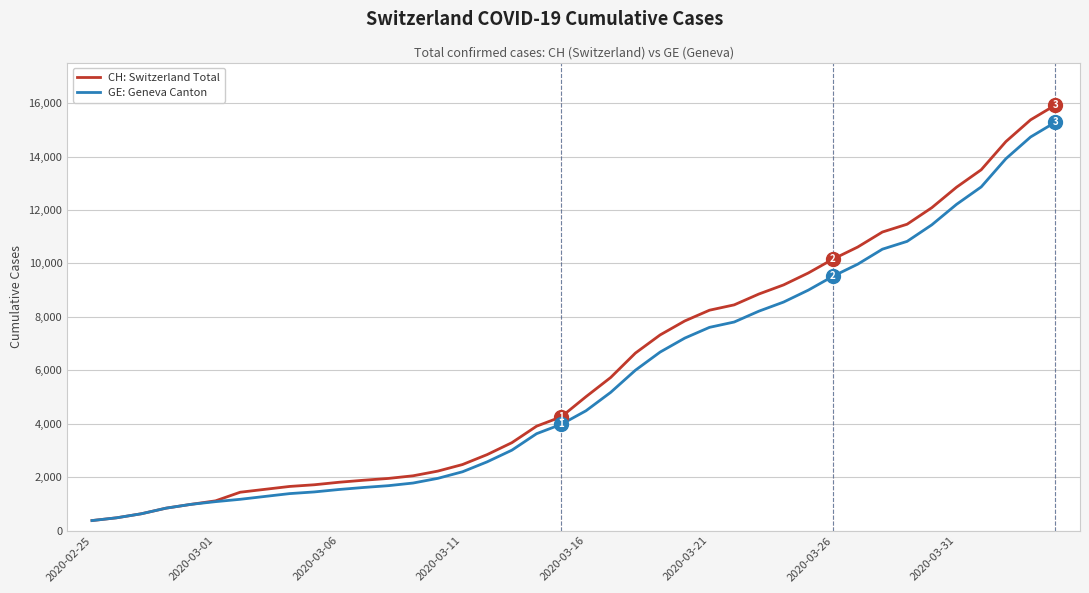

What is the smallest value displayed?

375